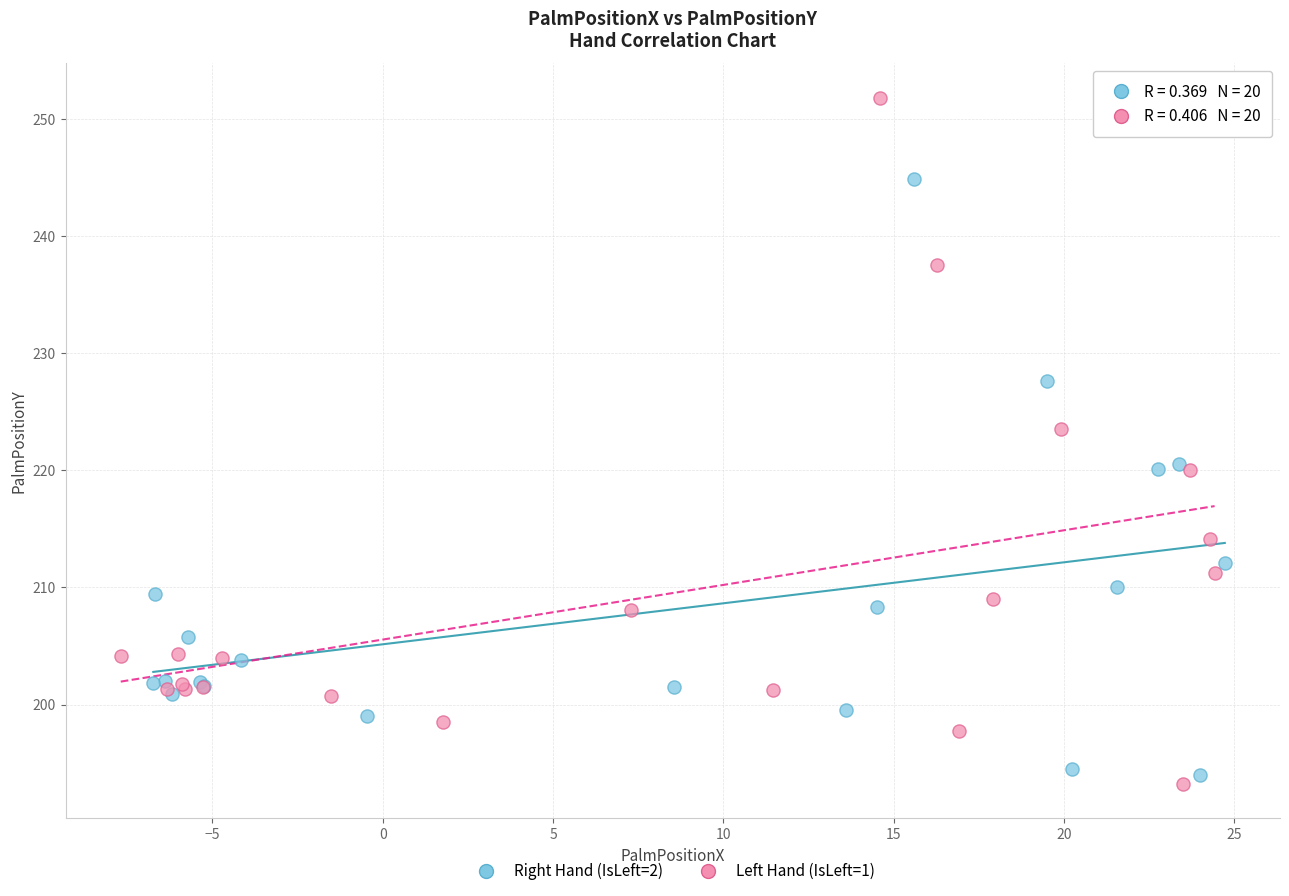

Which series contains the highest Y value?

Left Hand (IsLeft=1)